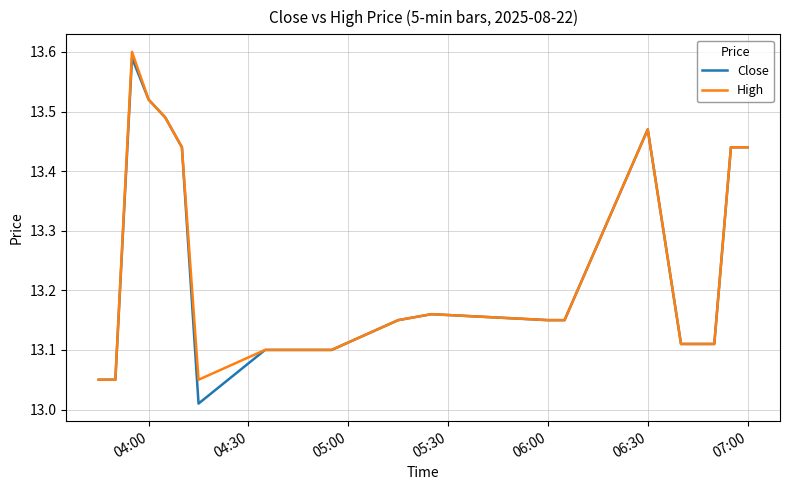

How many lines are shown in the chart?

2